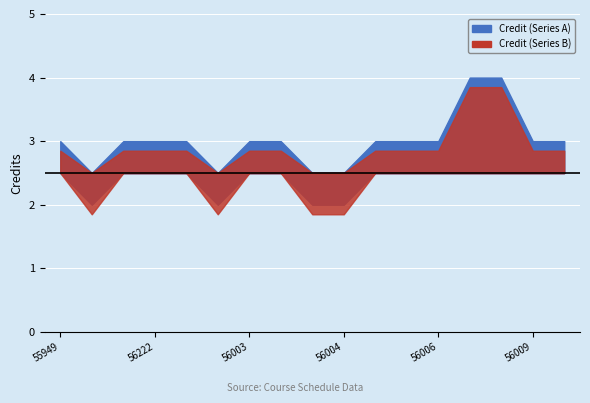

What position from the right is 56005?

9